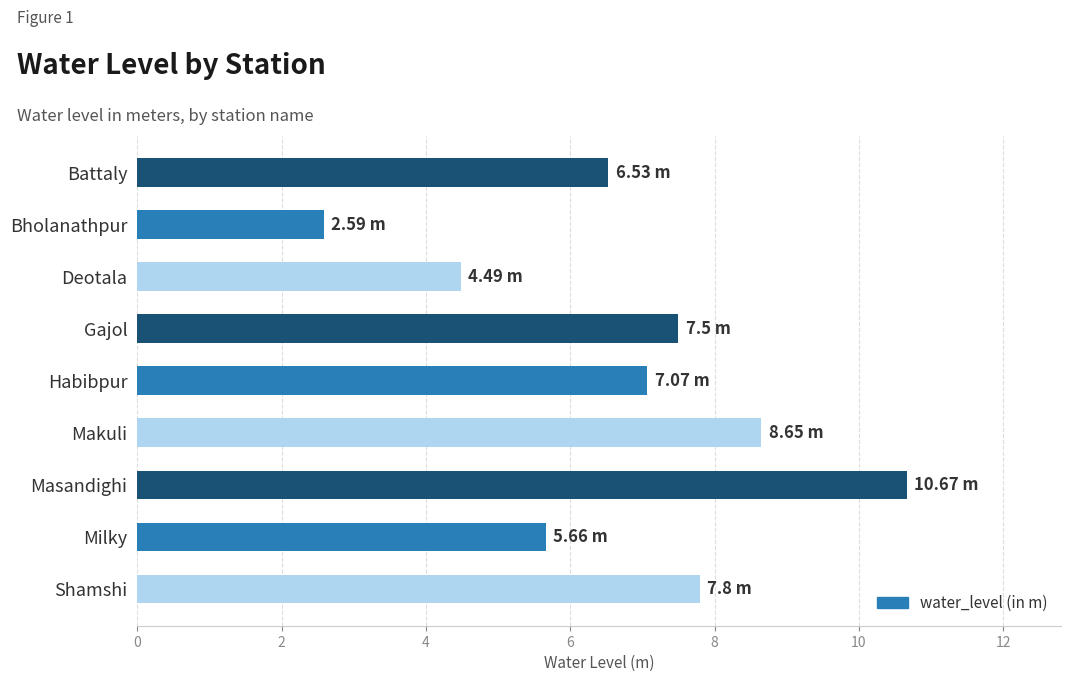

List the labels in order of value, largest first.

Masandighi, Makuli, Shamshi, Gajol, Habibpur, Battaly, Milky, Deotala, Bholanathpur